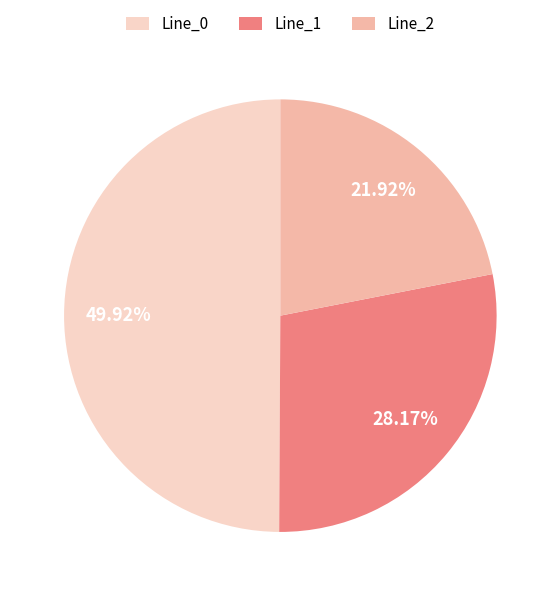

Does Line_1 represent more than half of the total?

No